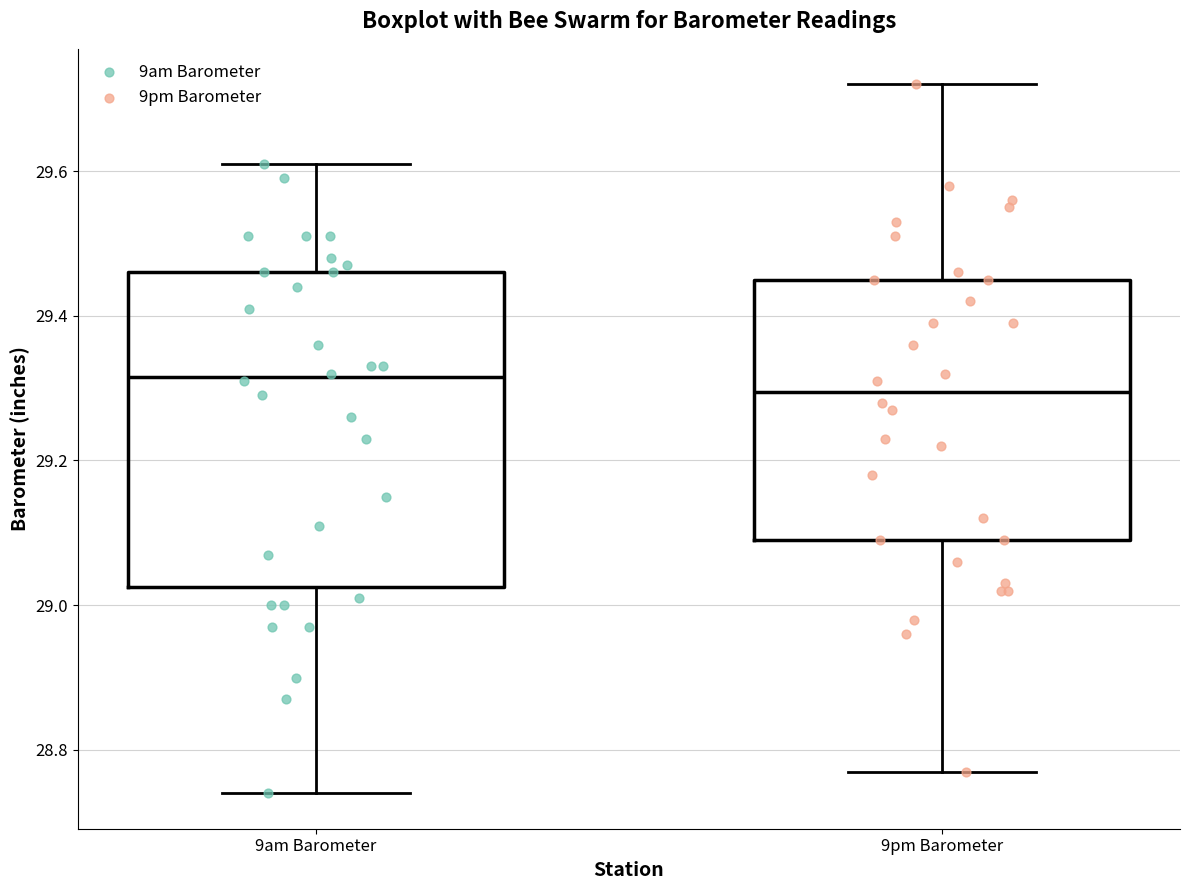

Reading left to right, transcribe this box plot: for each box, give where its median line is, the range the box spans, and where its two whiskers end, as read against the y-axis. The values are not printed on the chart, so give them approximately, as read against the axis.

9am Barometer: median 29.32, box 29.02 to 29.46, whiskers 28.74 to 29.62
9pm Barometer: median 29.30, box 29.10 to 29.46, whiskers 28.78 to 29.72